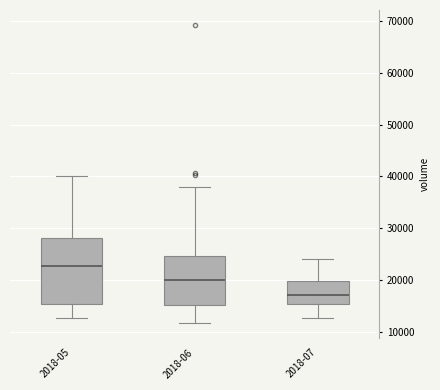

Which box has the lowest median line?

2018-07